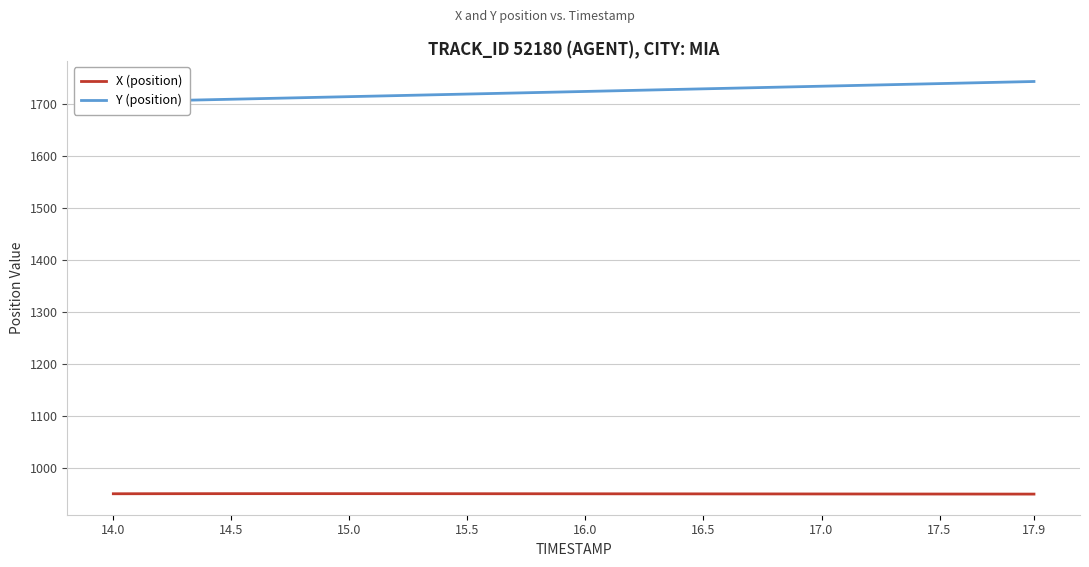

True or false: Y (position) and X (position) intersect in this chart.

False